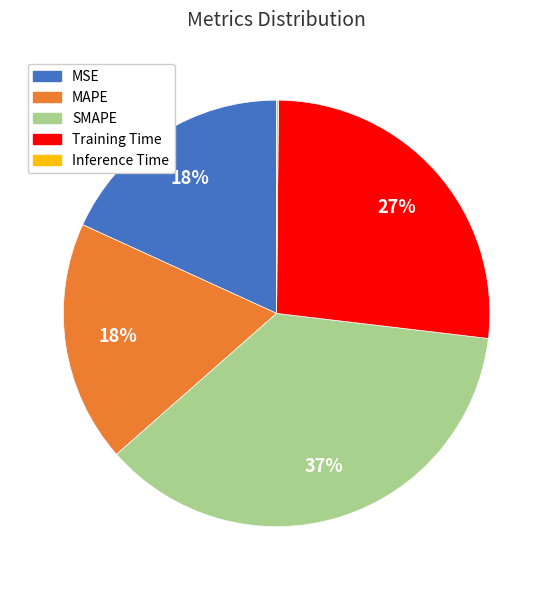

To the nearest percent, what portion does SMAPE represent?

37%